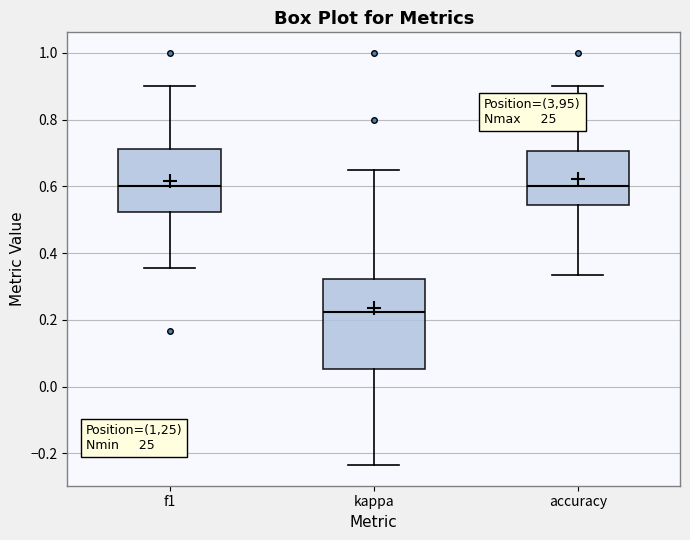

Reading left to right, read every box against the y-axis: the position of its median line, the range the box covers, and the ends of its whiskers. The values are not printed on the chart, so give them approximately, as read against the axis.

f1: median 0.60, box 0.52 to 0.72, whiskers 0.36 to 0.90
kappa: median 0.22, box 0.06 to 0.32, whiskers -0.24 to 0.64
accuracy: median 0.60, box 0.54 to 0.70, whiskers 0.34 to 0.90